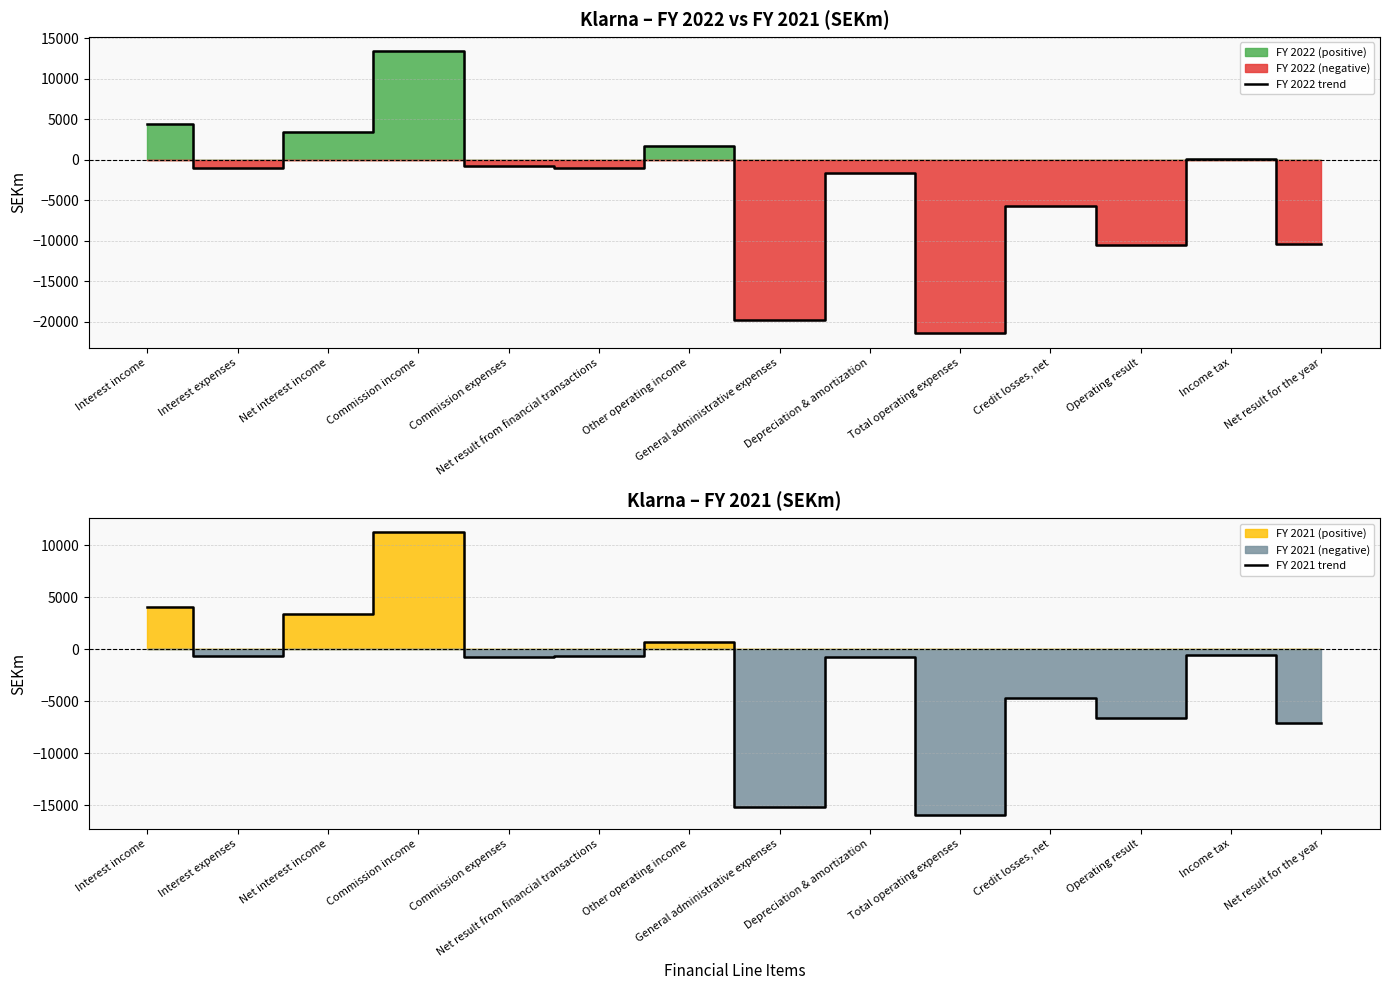

Between Commission income and Income tax, which series saw the biggest shift?

FY 2022 trend